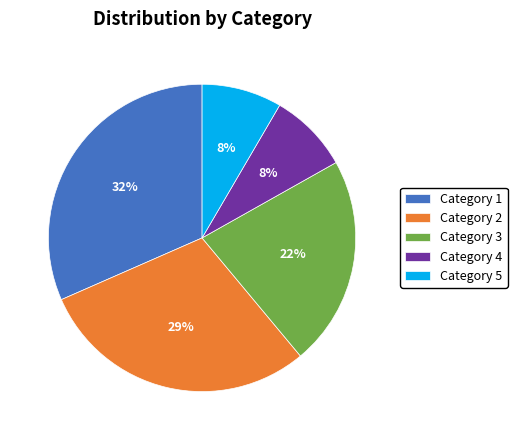

Which category has the biggest portion of the pie?

Category 1